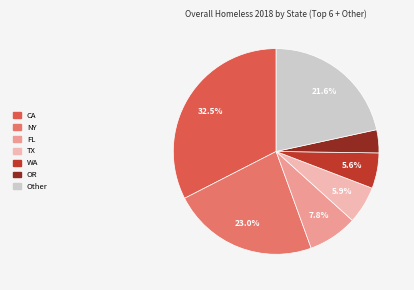

Is it true that CA is 21% of the pie?

False